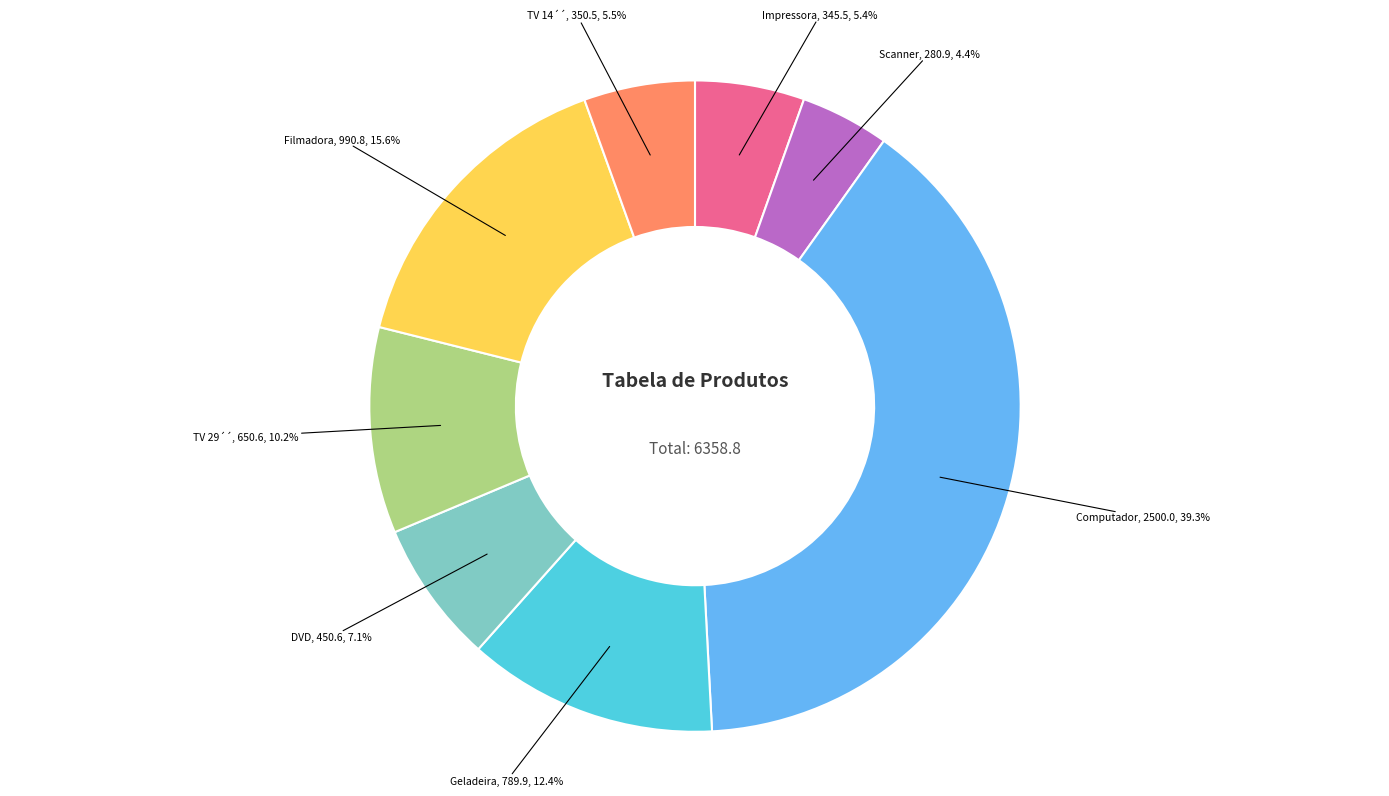

Does Impressora account for over 50% of the chart?

No